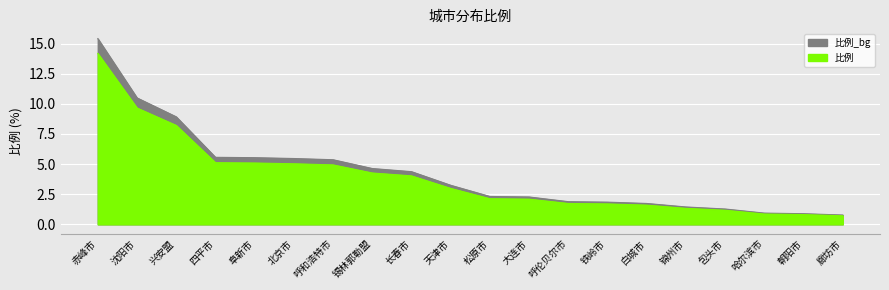

What is the label of the 16th point from the left?

锦州市